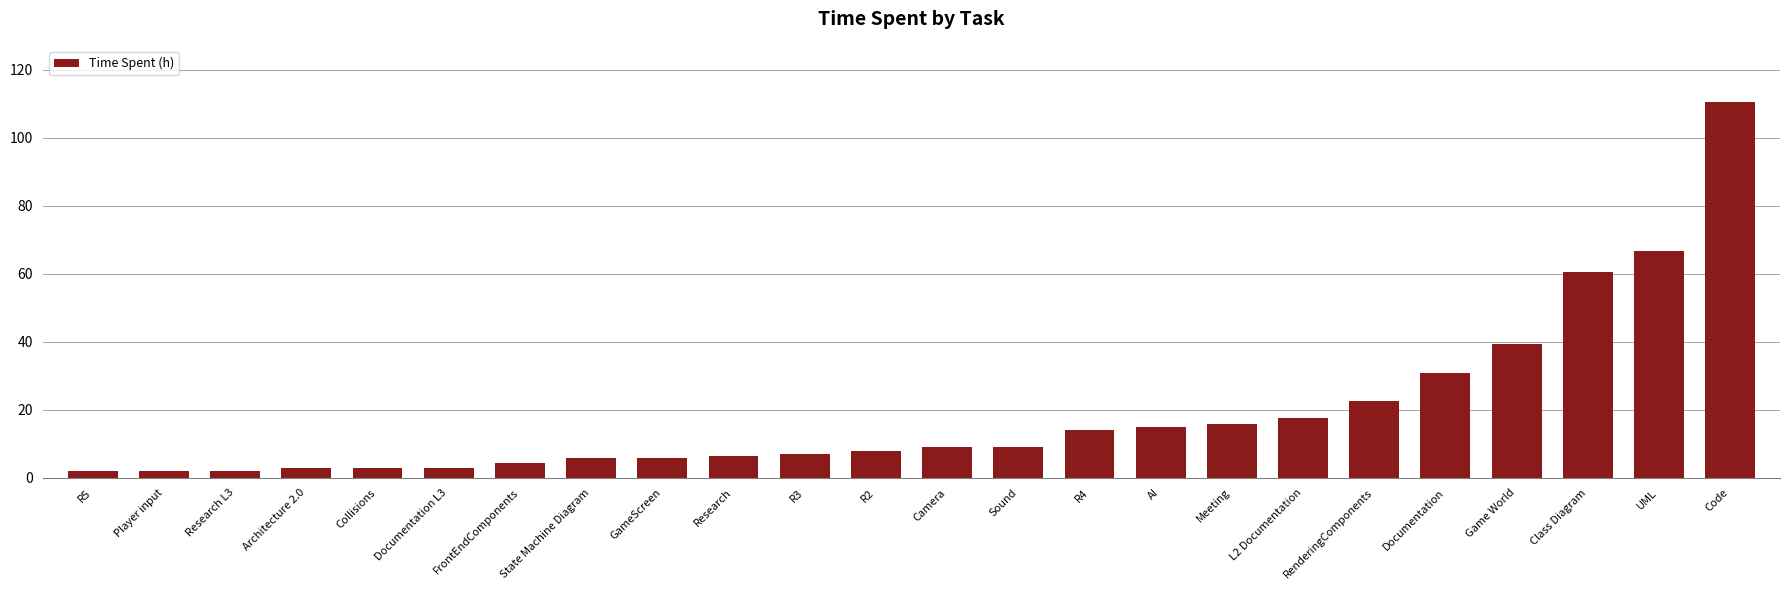

What is the maximum value shown in the chart?

110.5